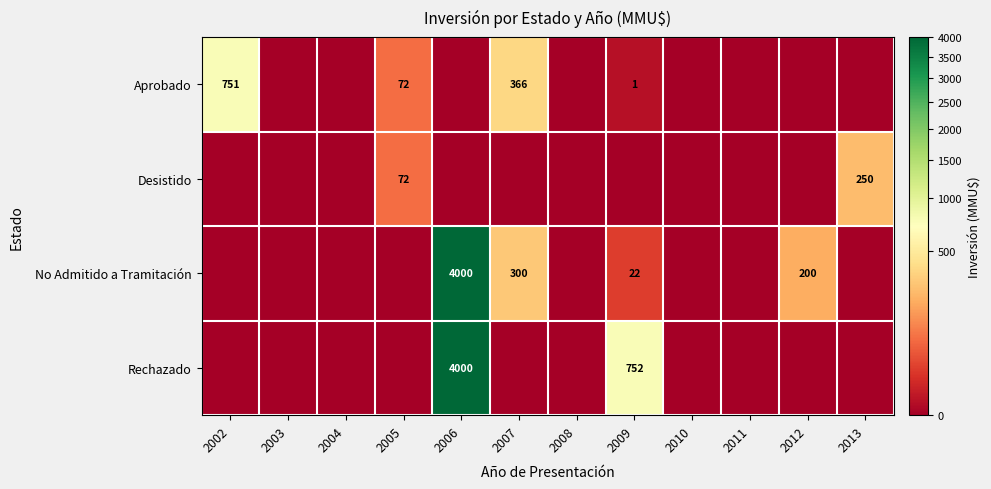

Is it true that No Admitido a Tramitación equals 35 at 2009?

False